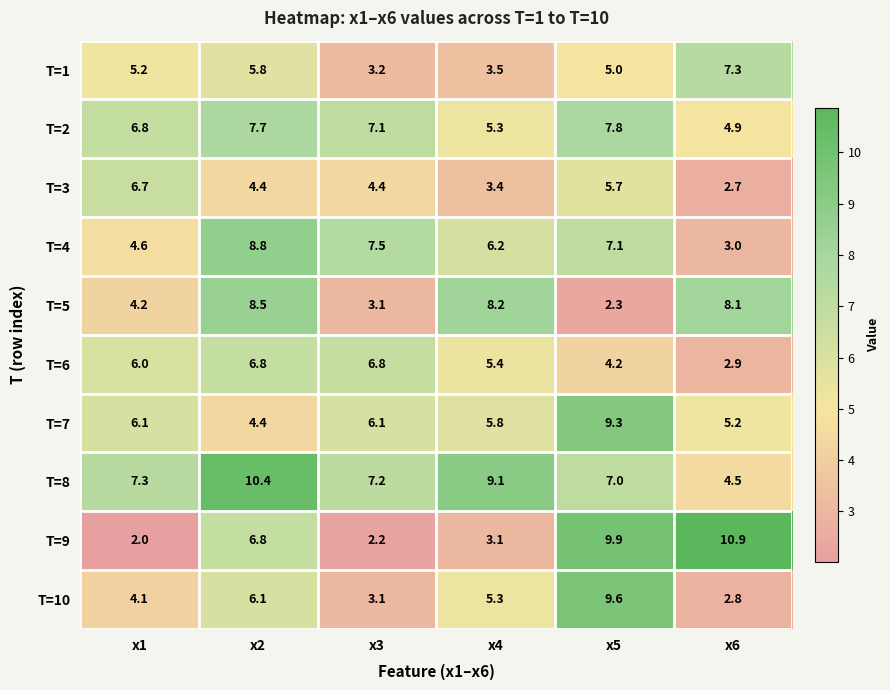

Is the value of T=5 at x2 greater than the value of T=4 at x6?

Yes